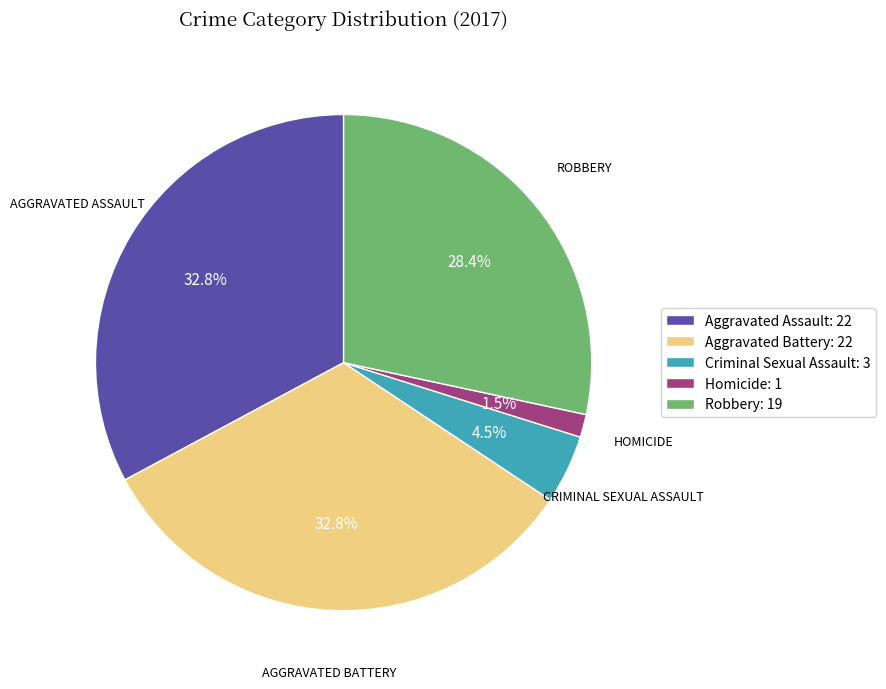

Between Homicide: 1 and Robbery: 19, which is larger?

Robbery: 19